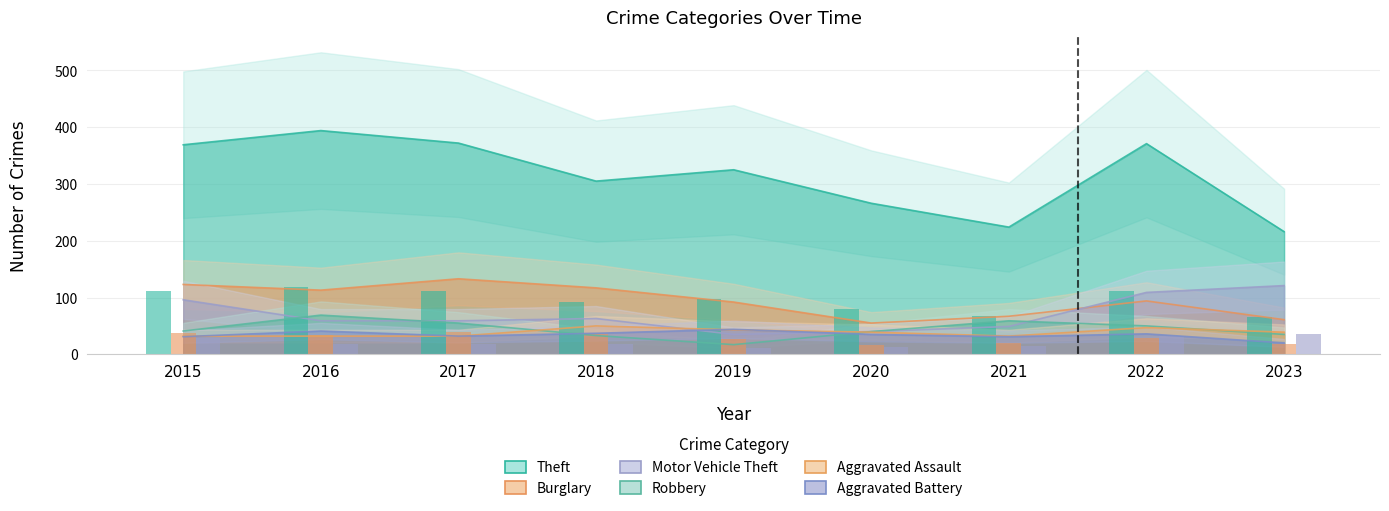

The value of Burglary at 2020 is 26. True or false?

False